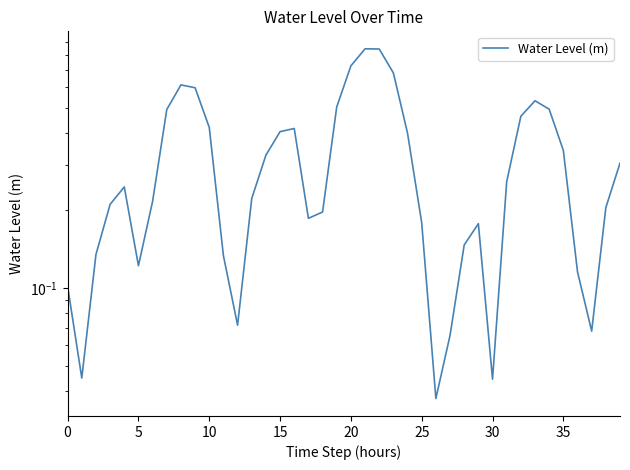

Reading left to right, transcribe all the data shown in this chart.

0.1	0.0	0.1	0.2	0.2	0.1	0.2	0.5	0.6	0.6	0.4	0.1	0.1	0.2	0.3	0.4	0.4	0.2	0.2	0.5	0.7	0.8	0.8	0.7	0.4	0.2	0.0	0.1	0.1	0.2	0.0	0.3	0.5	0.5	0.5	0.3	0.1	0.1	0.2	0.3